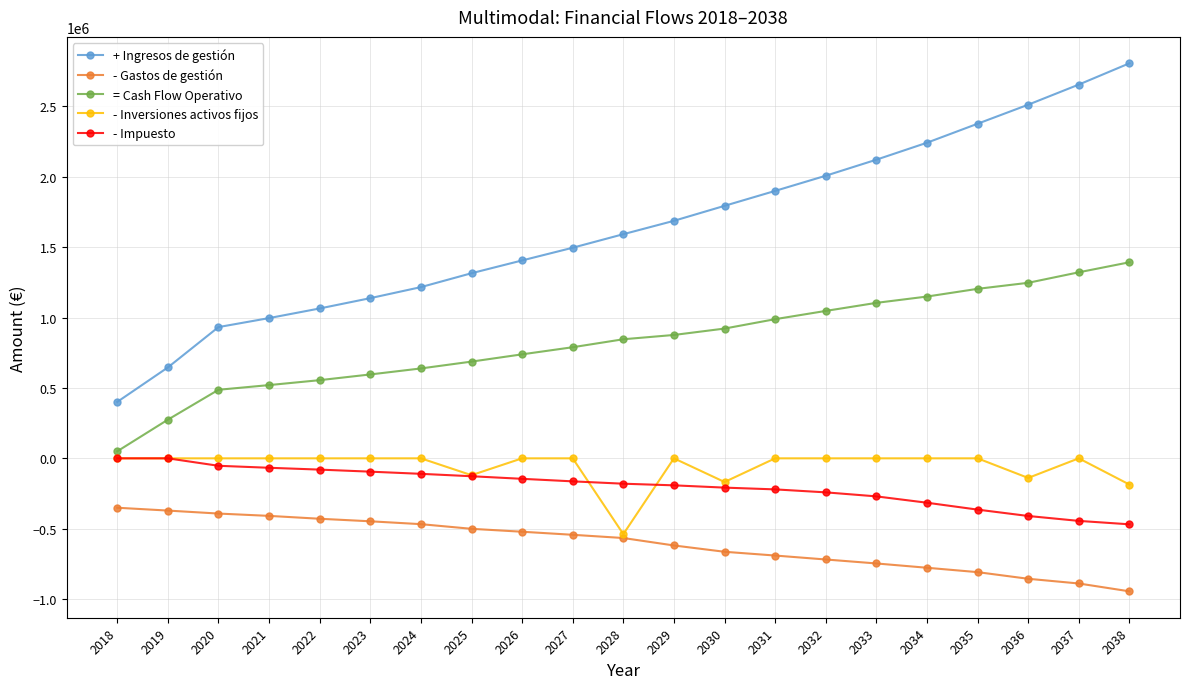

The - Inversiones activos fijos series shows -361620.2 at 2029. True or false?

False